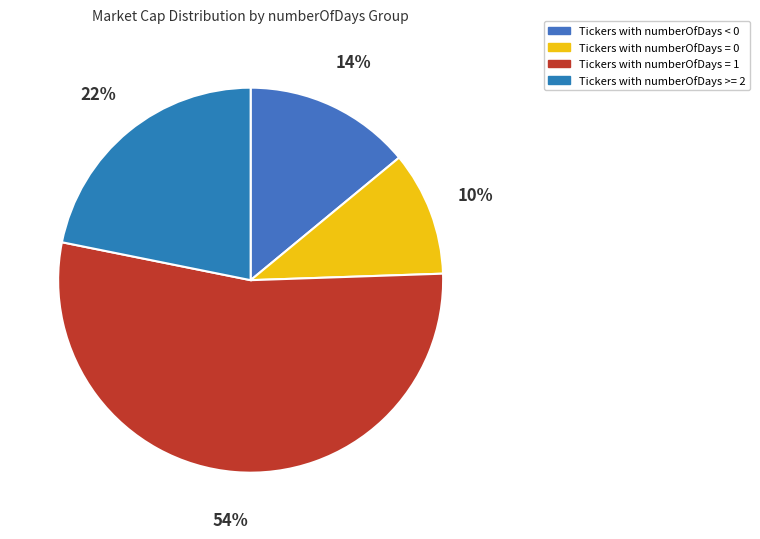

How many segments does this pie chart have?

4